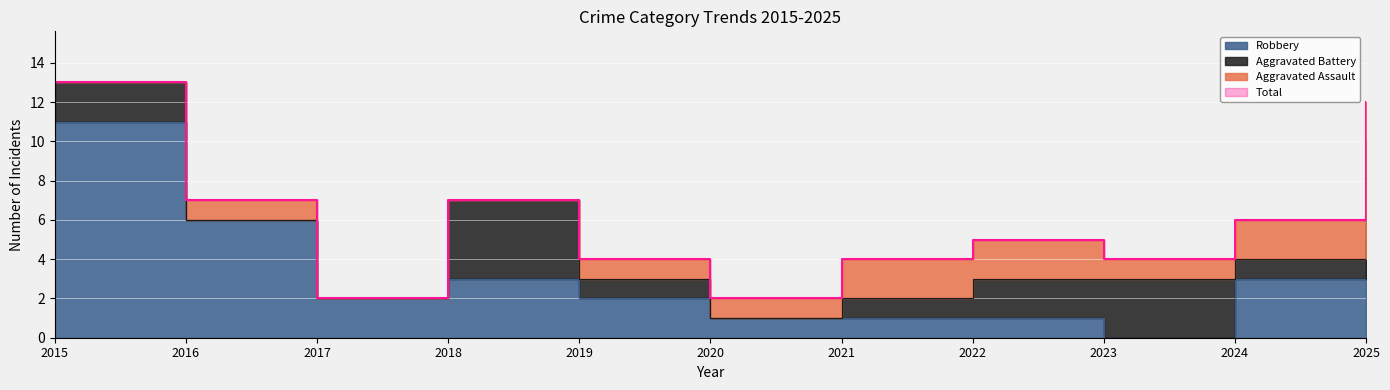

Which series has the largest total across all categories?

Total